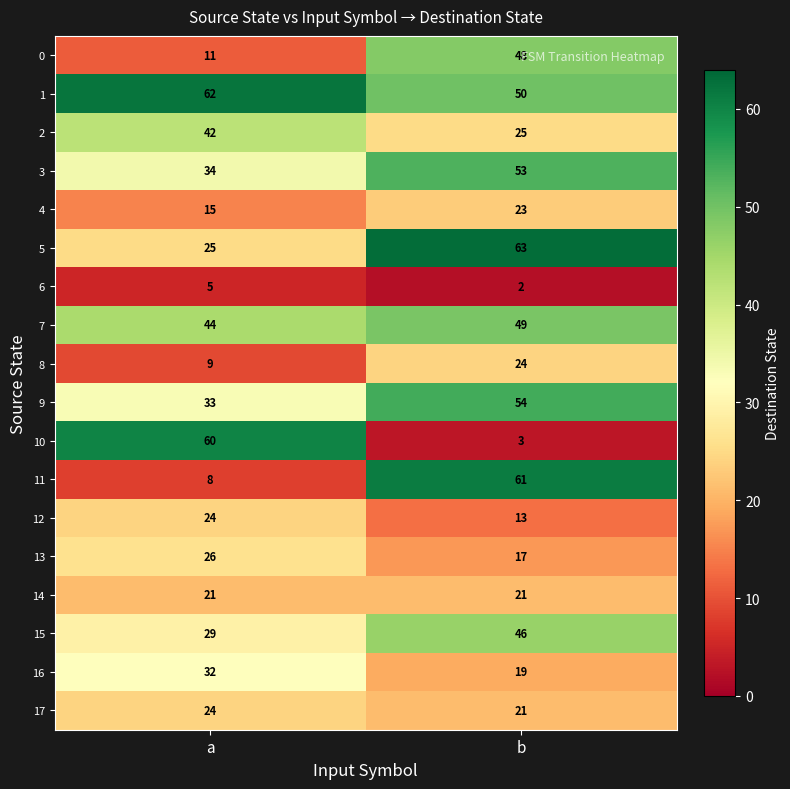

True or false: 9 has a value of 19 at a.

False